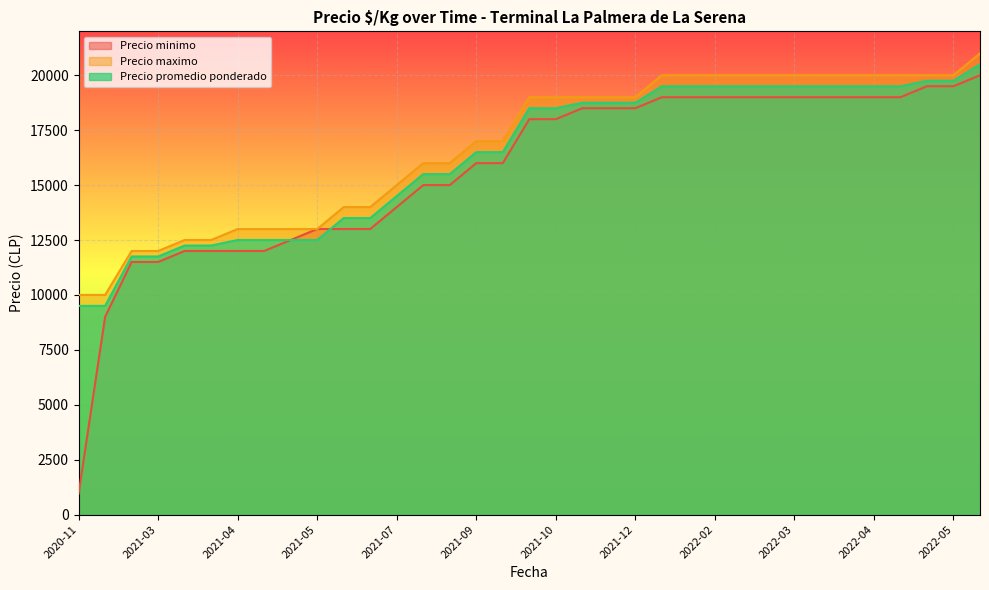

Where does the Precio minimo series first go above 18000?

2021-11